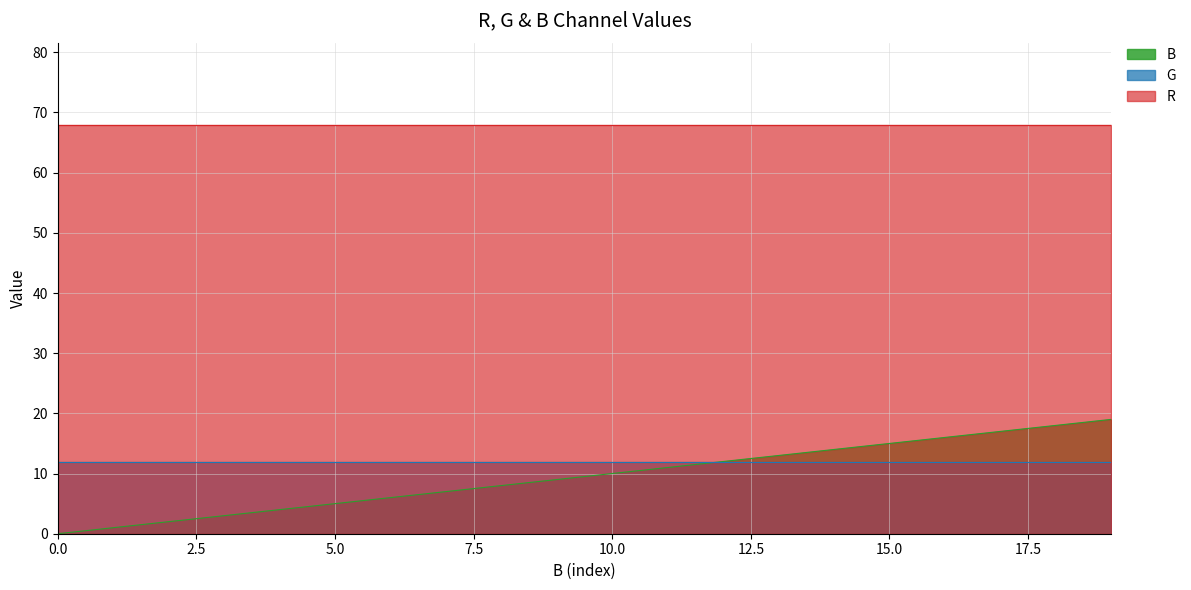

Is the value of G at 13 greater than the value of R at 10?

No